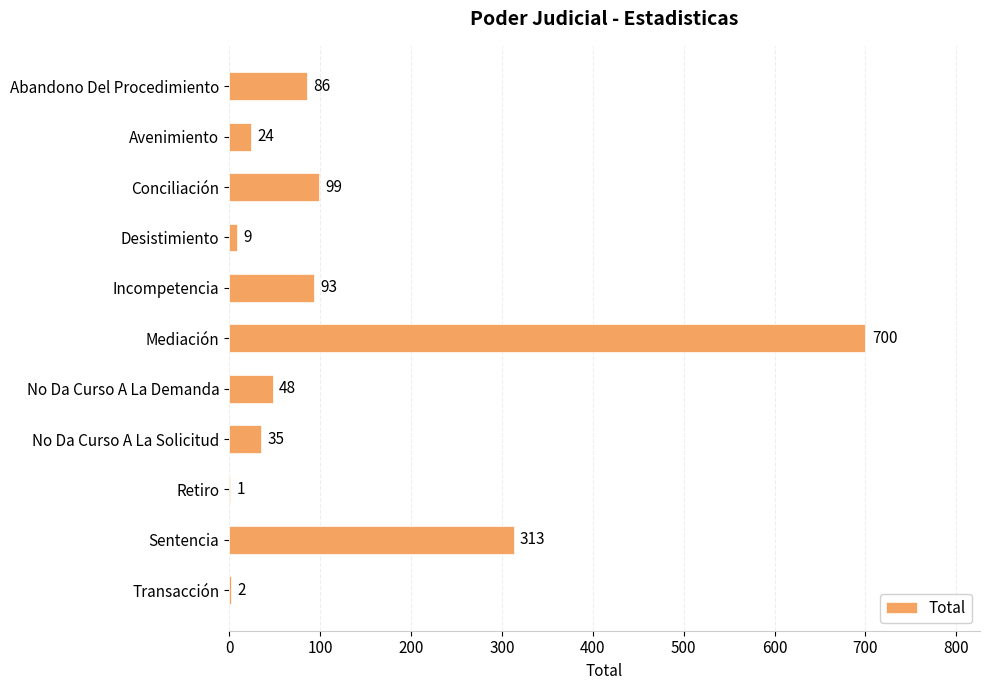

What is the sum of all values?

1410